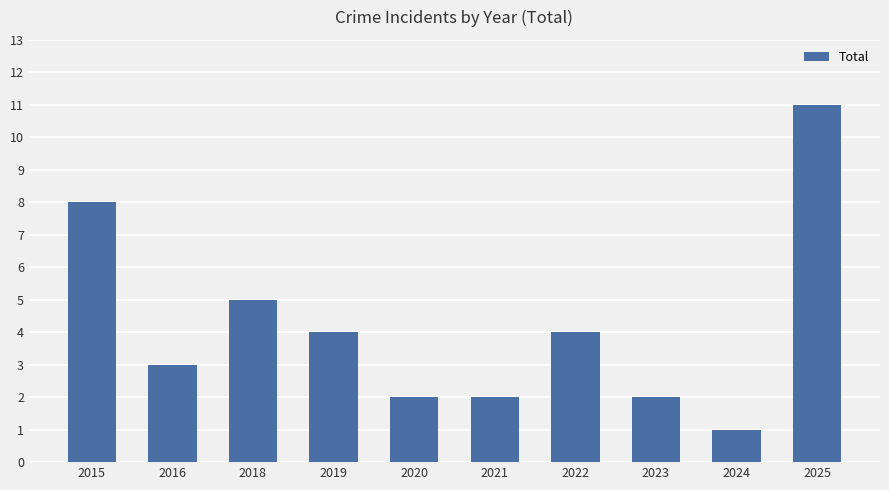

What value does the data have at 2015?

8